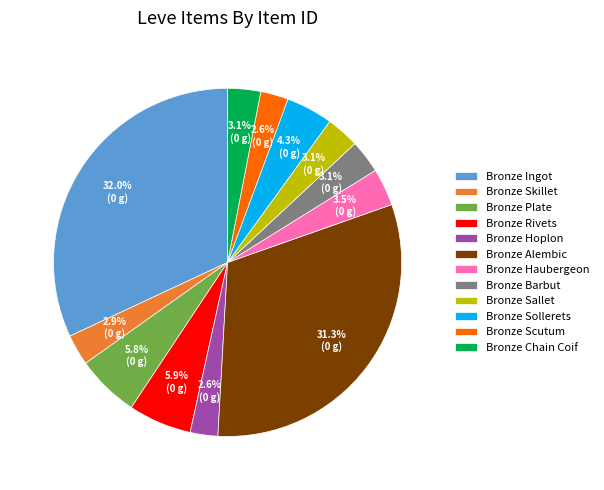

True or false: Bronze Alembic accounts for 24% of the total.

False